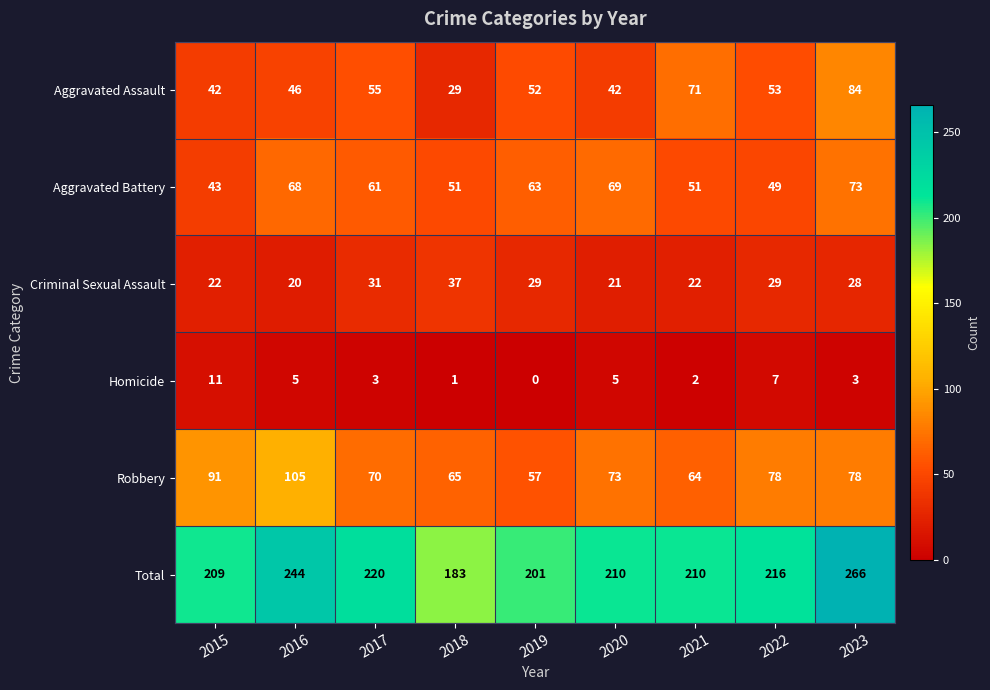

Is the value of Aggravated Battery at 2022 greater than the value of Criminal Sexual Assault at 2017?

Yes